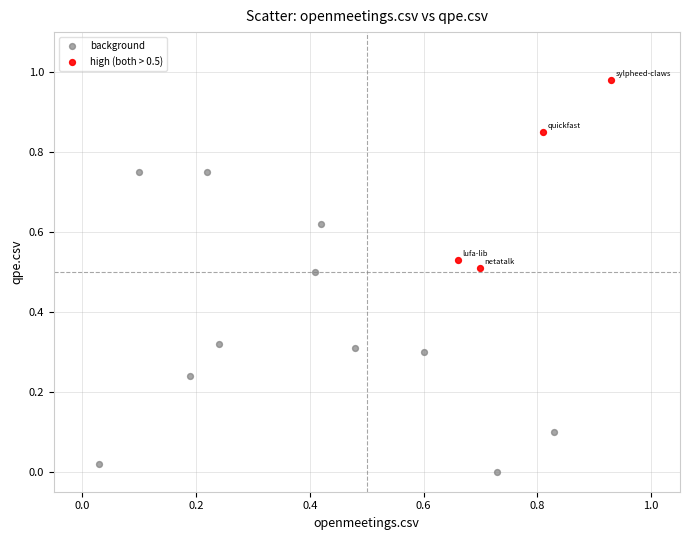

Which series reaches the minimum Y coordinate?

background